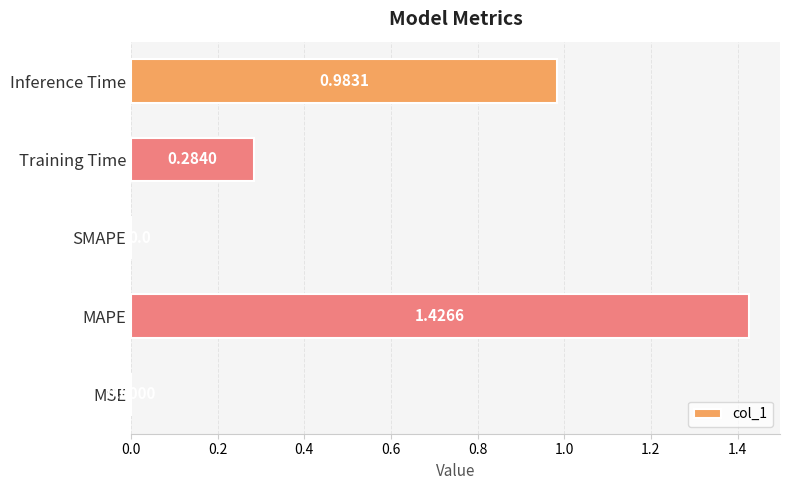

Count the number of data series in this chart.

1